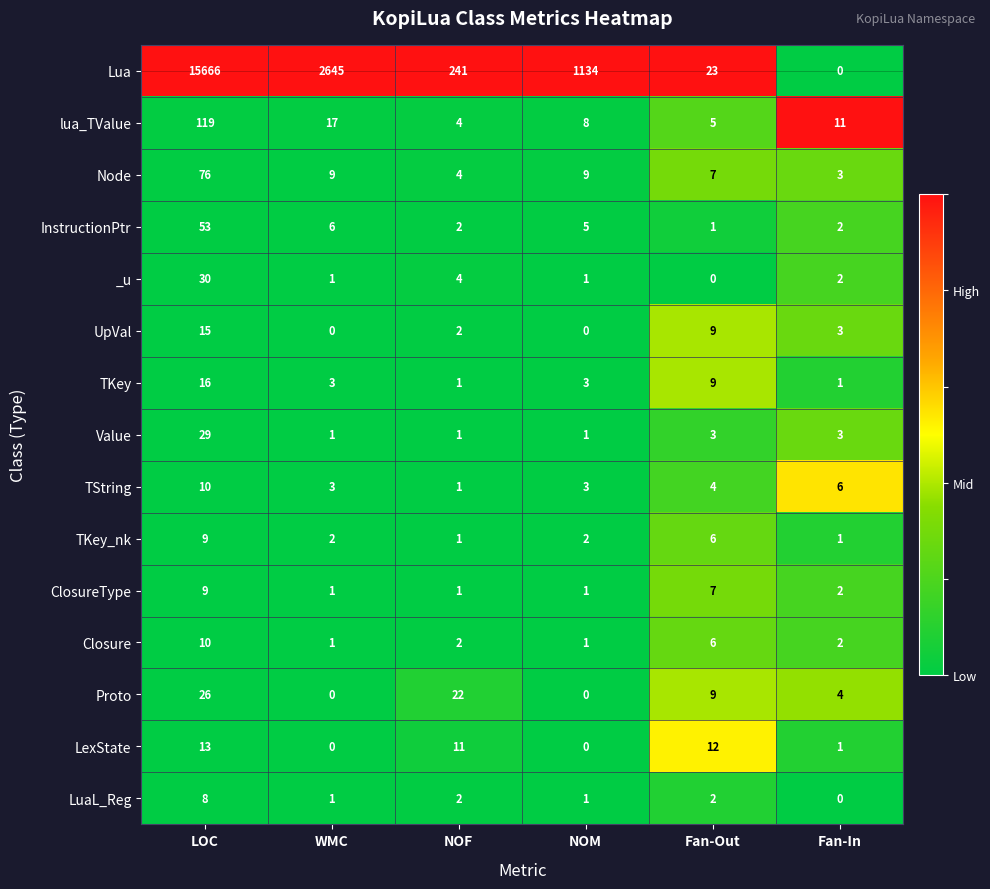

At how many categories does at least one series exceed 0?

6